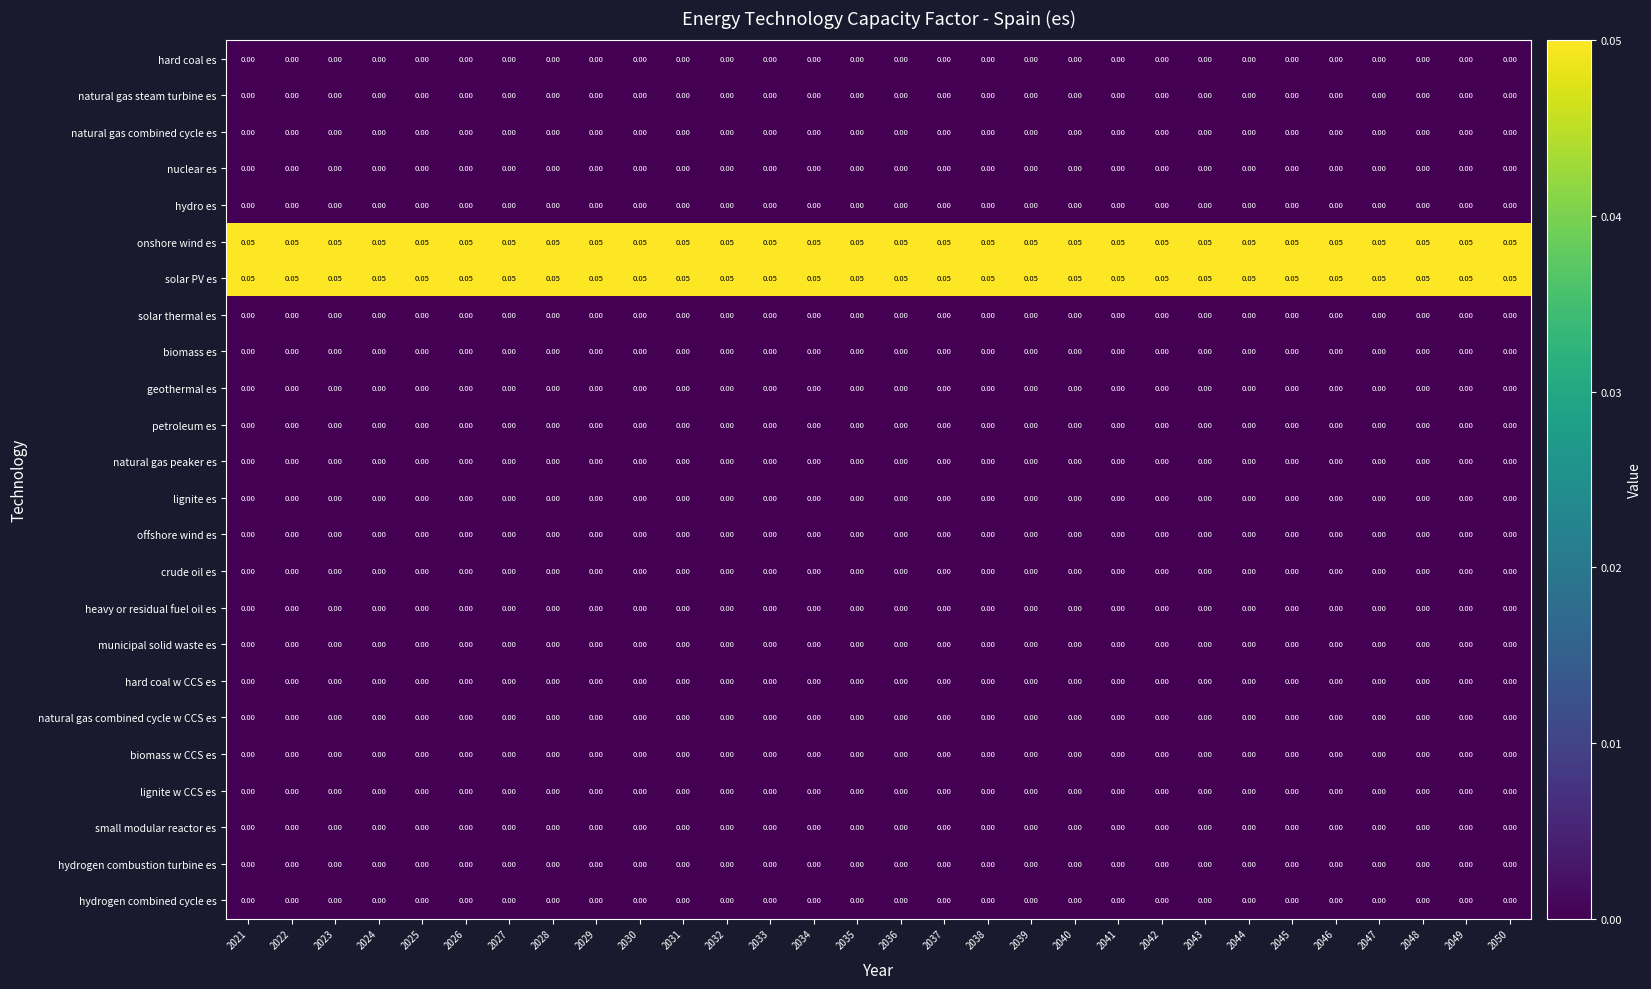

Count the number of data series in this chart.

24